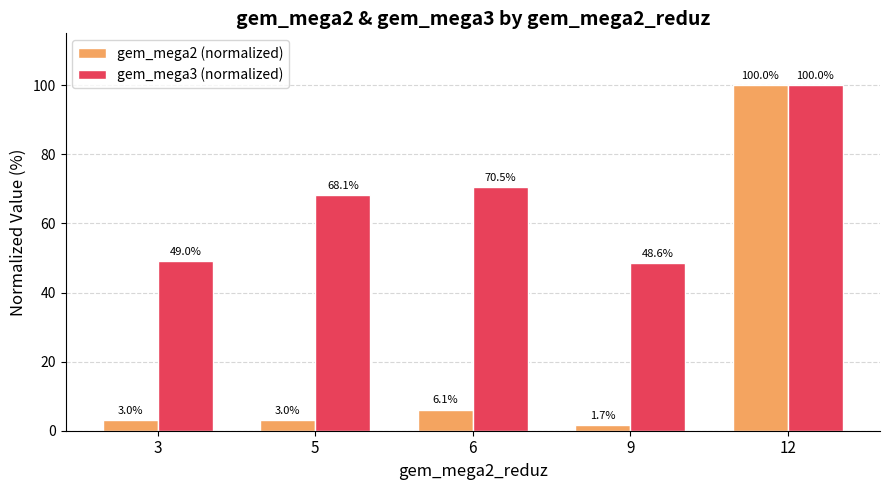

Between 5 and 12, which series saw the biggest shift?

gem_mega2 (normalized)